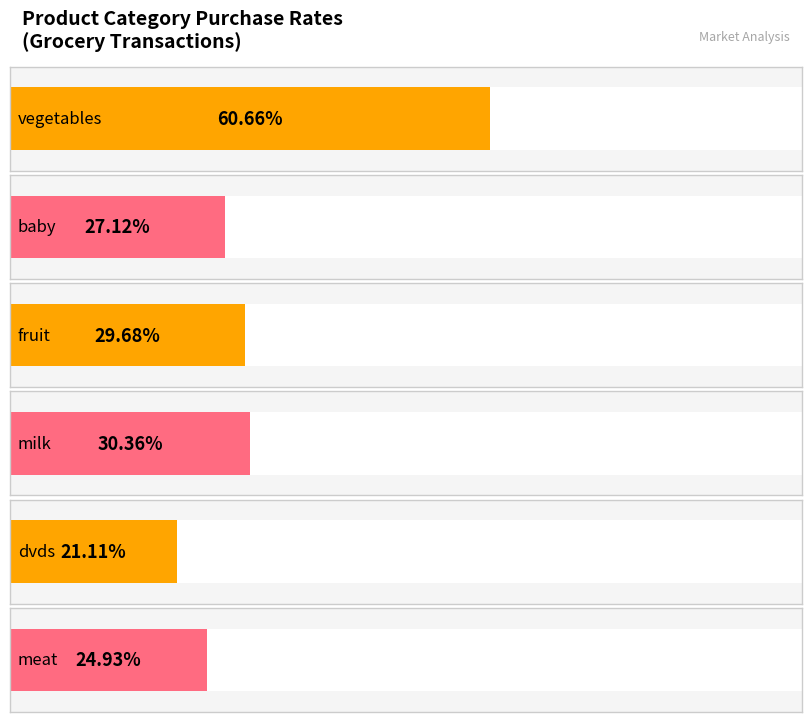

Rank the categories by value from highest to lowest.

vegetables, milk, fruit, baby, meat, dvds